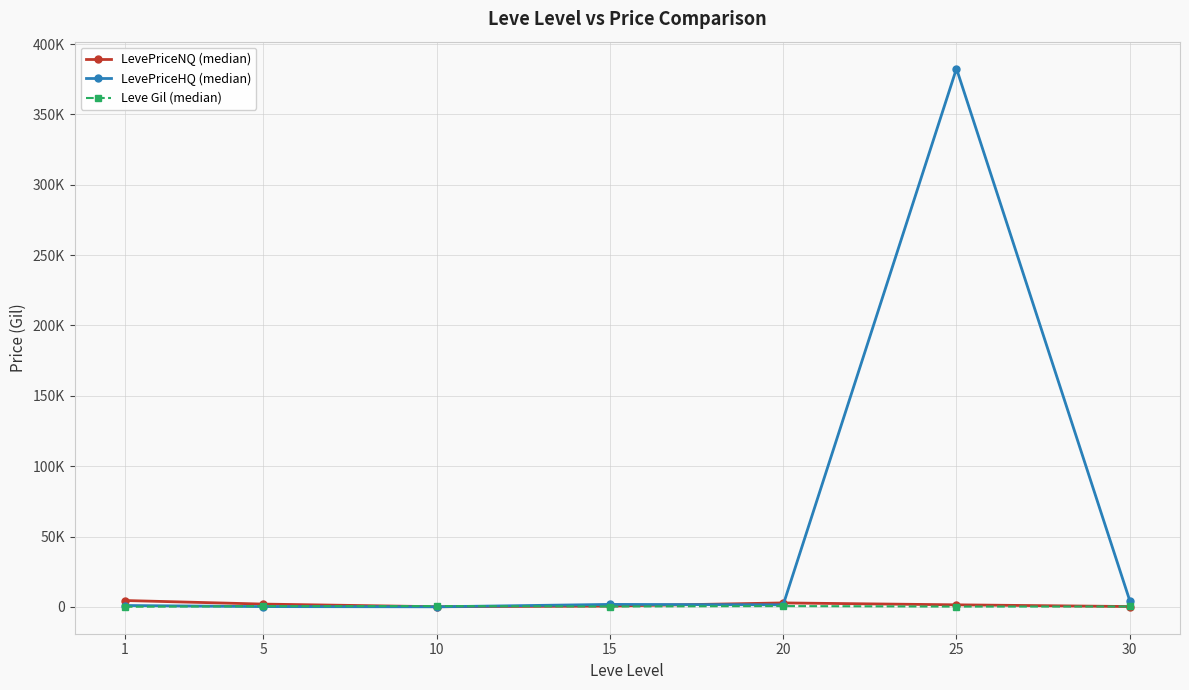

What is the value of the Leve Gil (median) point at the 3rd from the left?

625.0